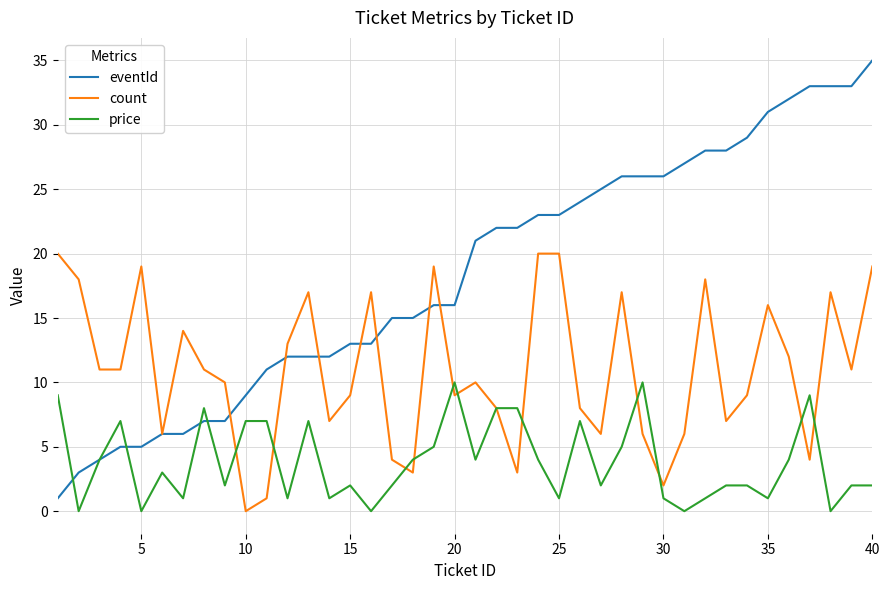

Which series has the widest spread of values?

eventId